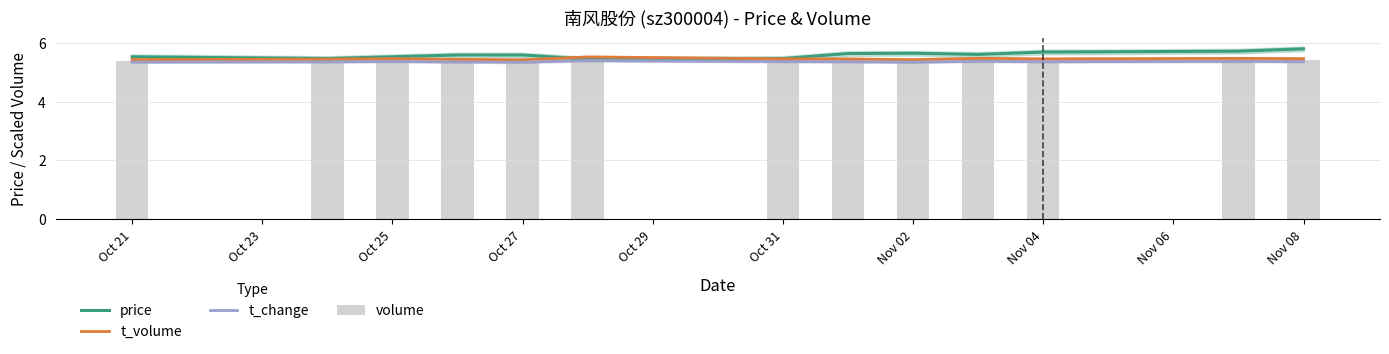

The t_volume series shows 5.4 at Oct 21. True or false?

True